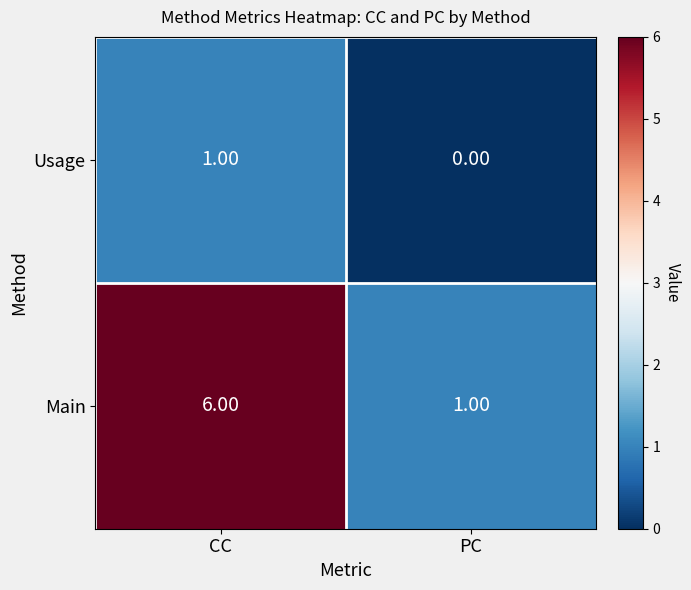

Which series has the largest total across all categories?

Main